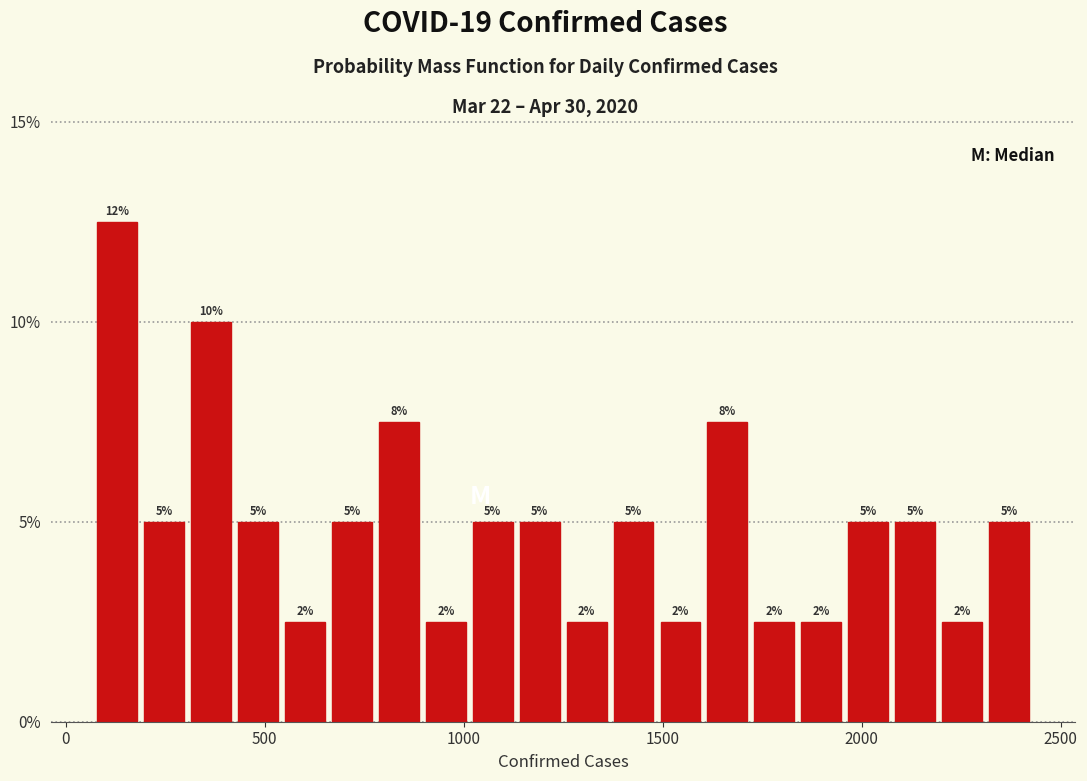

Around what value on the x-axis is the tallest bar? Give the approximate position of its centre, as read against the axis.

150